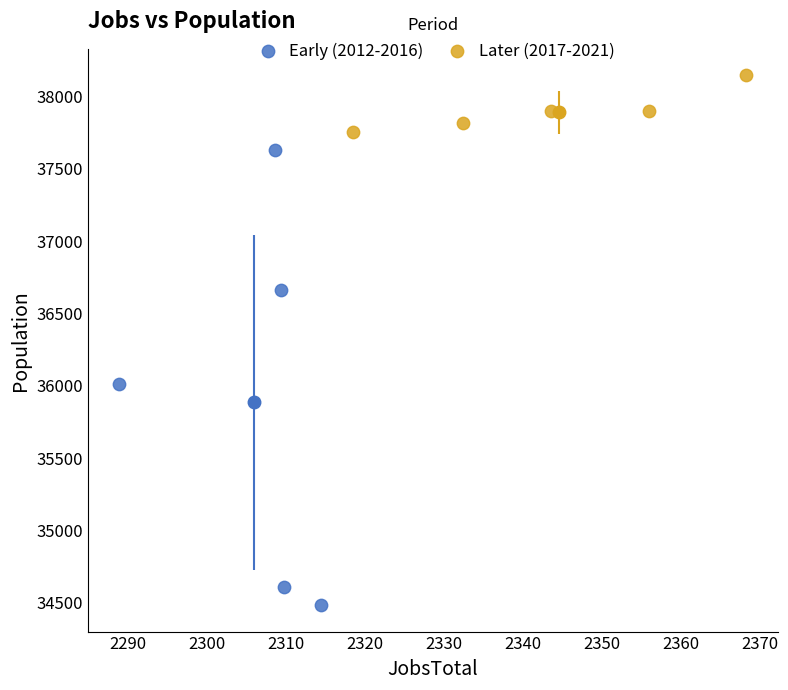

What are all the series names shown in the legend?

Early (2012-2016), Later (2017-2021)